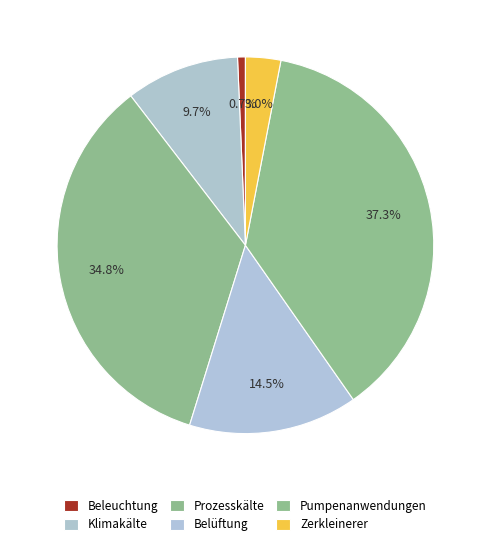

Count the number of slices in the pie.

6